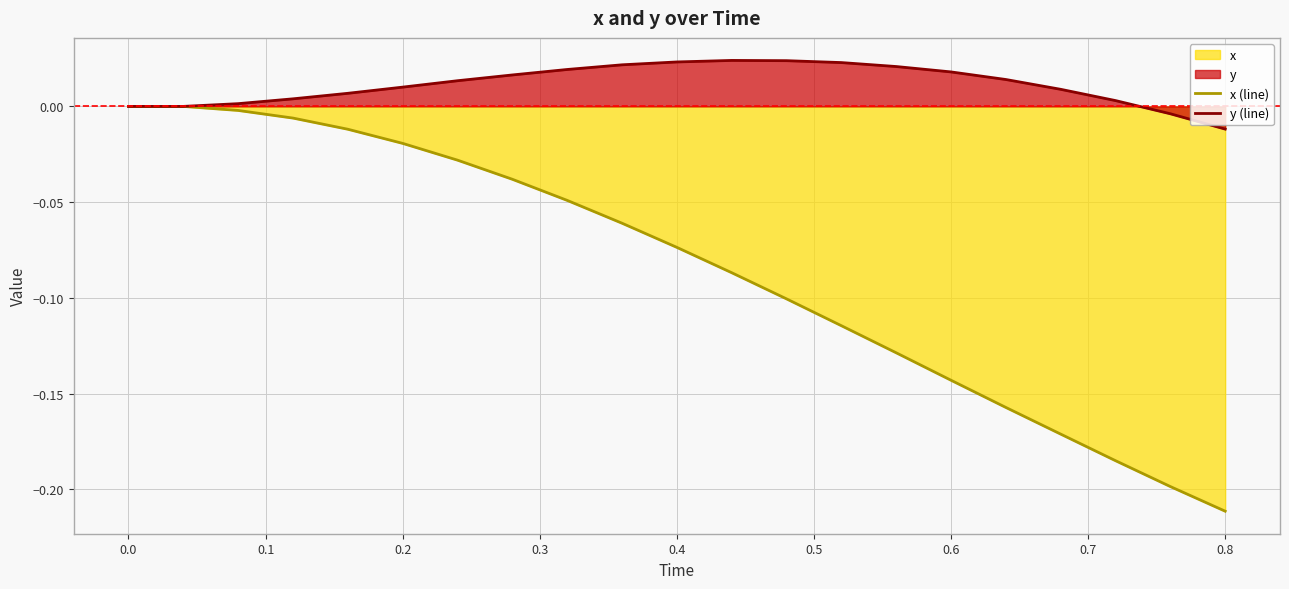

How many values in the y (line) series are below 0?

2